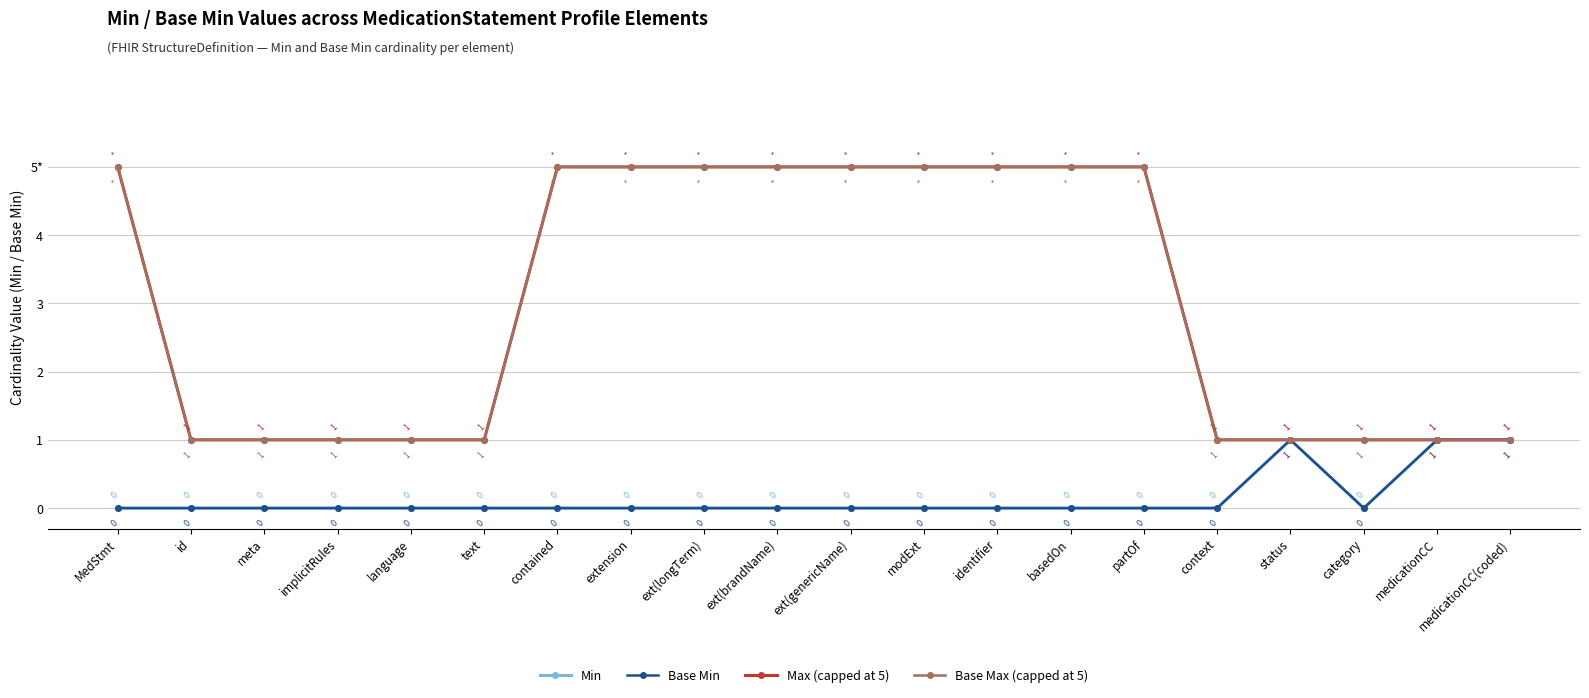

Is this an area chart (filled region under the line)?

No